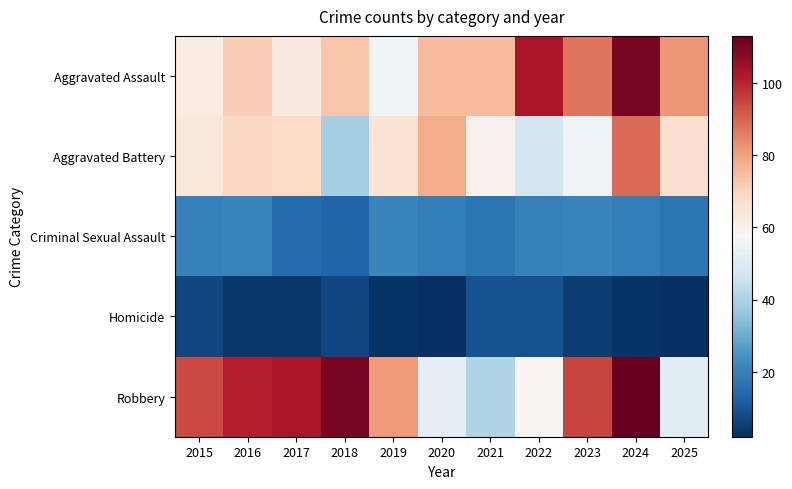

Reading left to right, transcribe all the data shown in this chart.

Aggravated Assault: 2015=62	2016=71	2017=63	2018=73	2019=56	2020=75	2021=75	2022=103	2023=87	2024=110	2025=82
Aggravated Battery: 2015=64	2016=69	2017=68	2018=39	2019=65	2020=78	2021=60	2022=47	2023=55	2024=89	2025=67
Criminal Sexual Assault: 2015=20	2016=21	2017=15	2018=13	2019=21	2020=19	2021=17	2022=20	2023=21	2024=19	2025=17
Homicide: 2015=7	2016=4	2017=4	2018=7	2019=3	2020=2	2021=9	2022=9	2023=5	2024=3	2025=2
Robbery: 2015=94	2016=101	2017=103	2018=110	2019=81	2020=52	2021=41	2022=59	2023=95	2024=113	2025=51